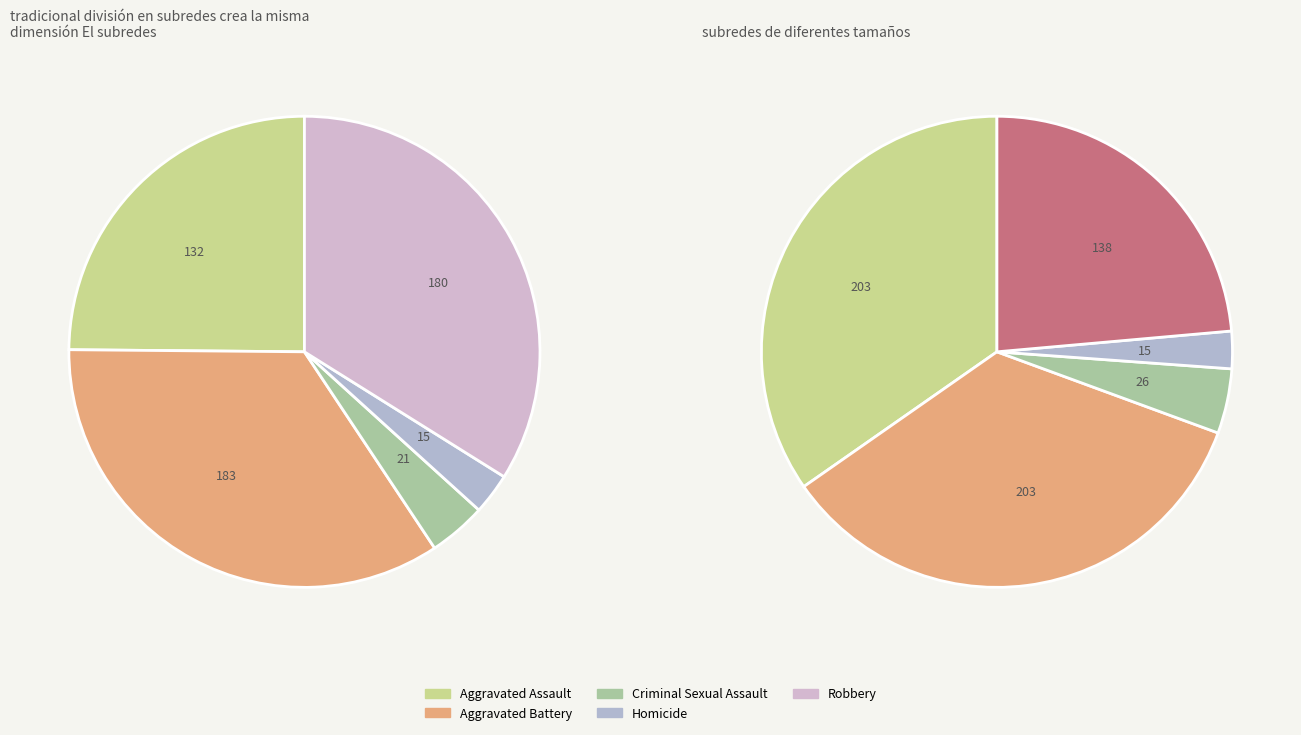

Which has a higher value, Aggravated Battery or Robbery?

Aggravated Battery